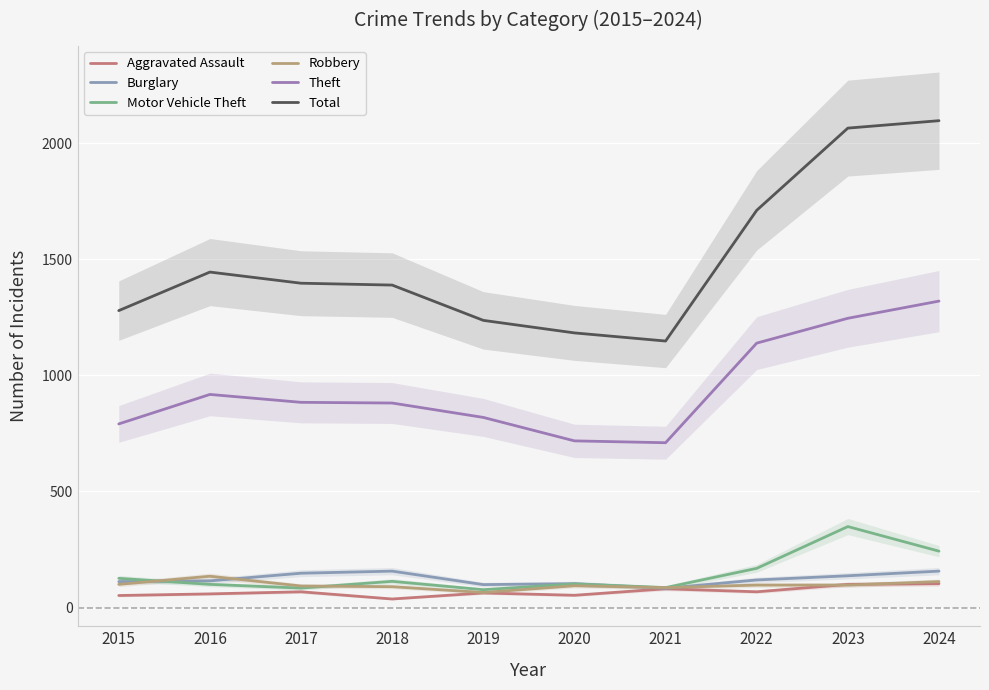

Which series ends up on top after the final intersection of Motor Vehicle Theft and Robbery?

Motor Vehicle Theft